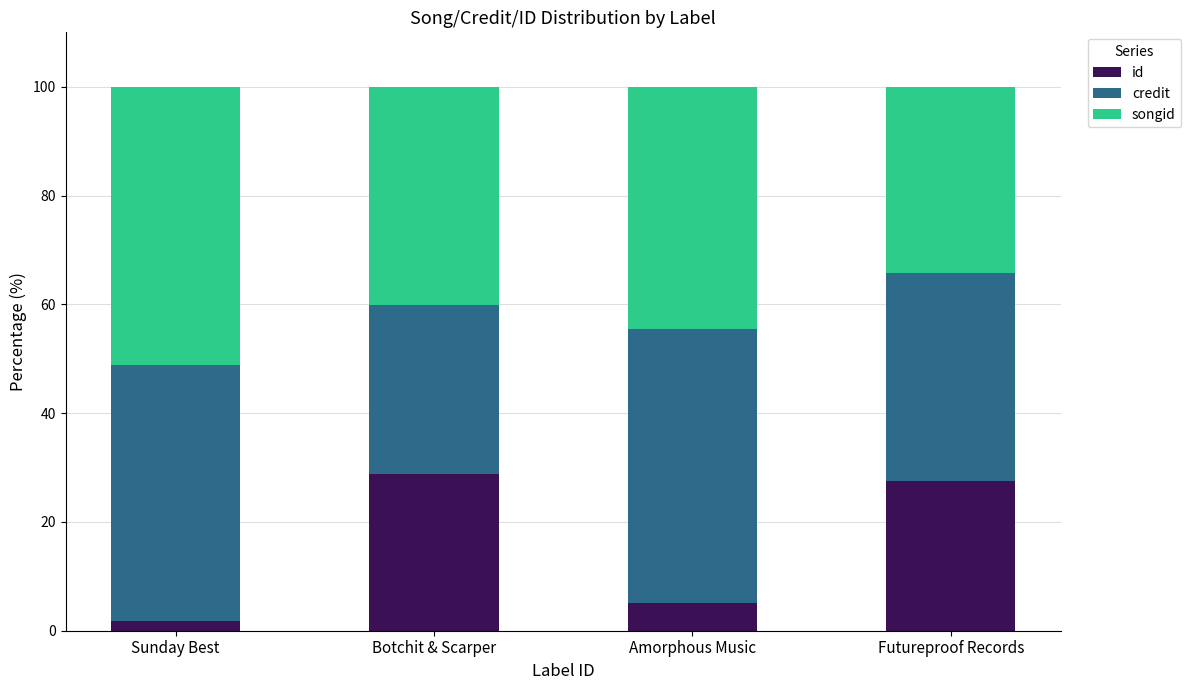

Read the id value at Amorphous Music.

5.1